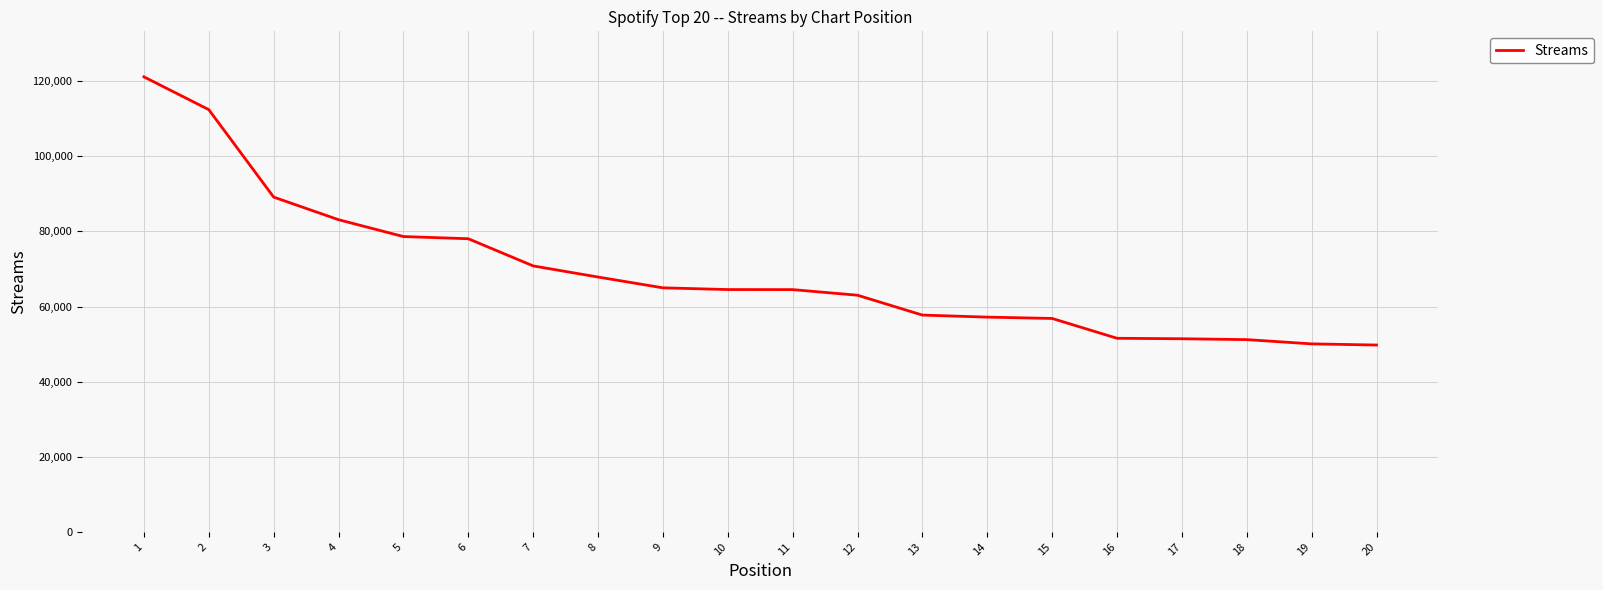

What value does the data have at 8?

67848